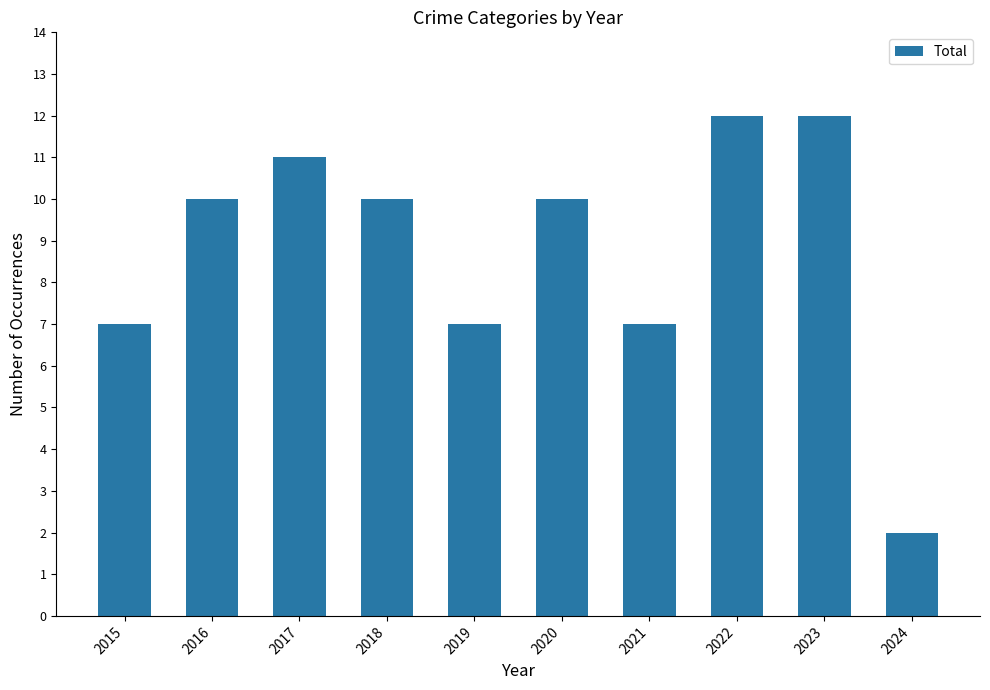

What is the value of the 3rd bar from the left?

11